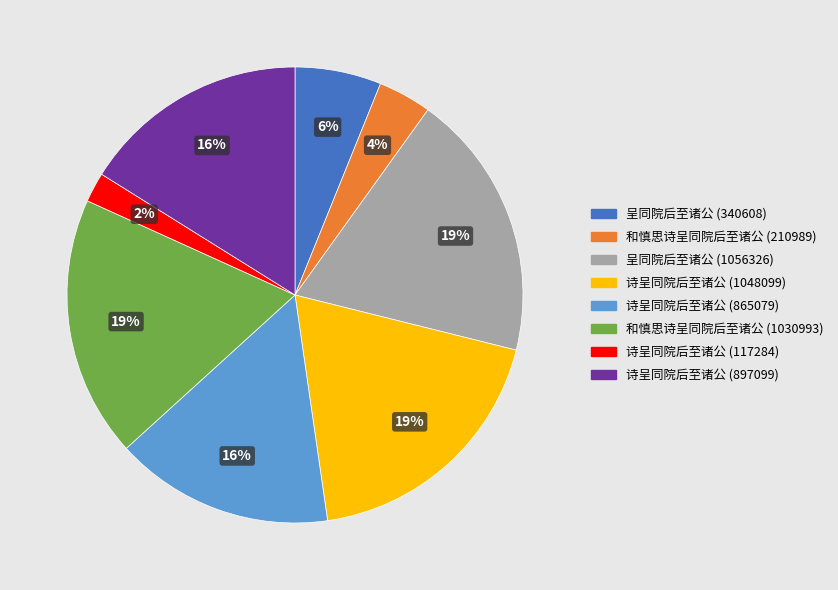

The 诗呈同院后至诸公 (1048099) slice represents 19% of the pie. True or false?

True